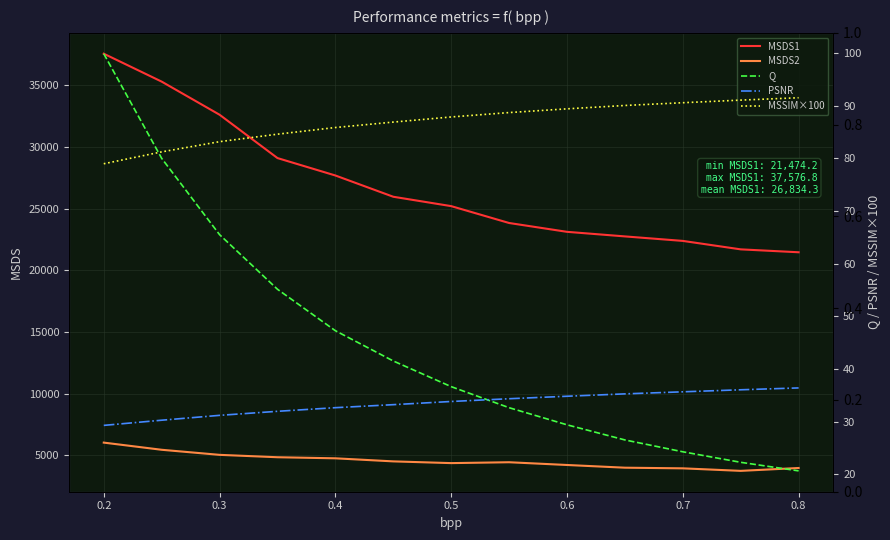

What is the average value of the MSDS2 series?

4568.5